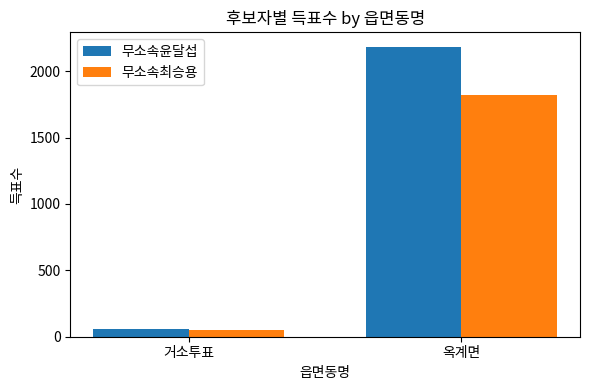

True or false: 무소속최승용 has a value of 2759 at 옥계면.

False